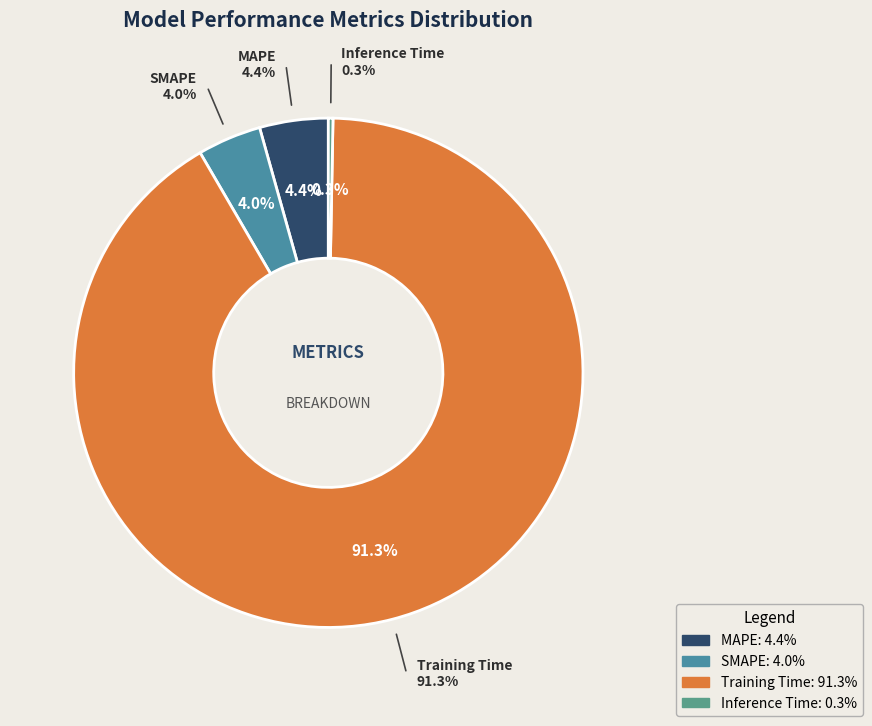

How many segments does this pie chart have?

4